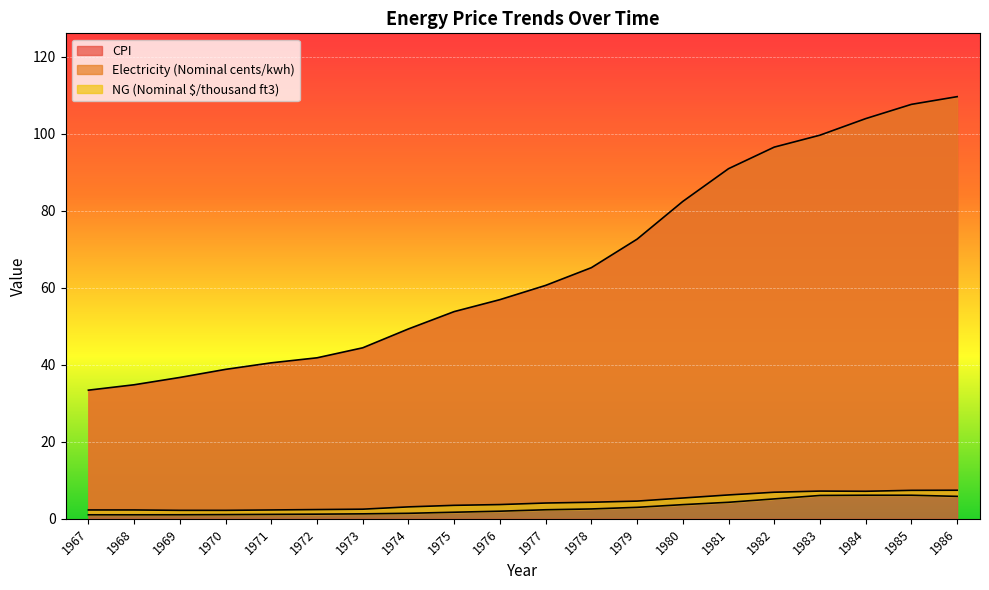

Which series changed the most between 1976 and 1984?

CPI